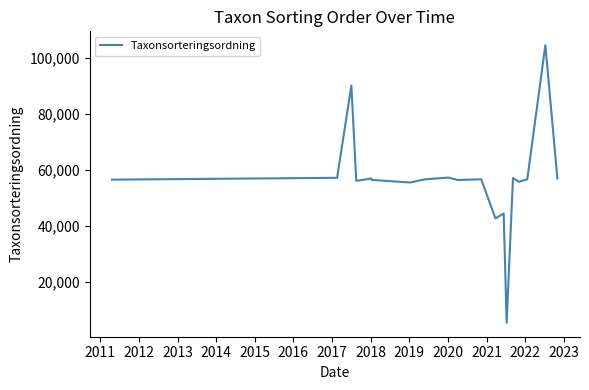

What is the maximum value shown in the chart?

104404